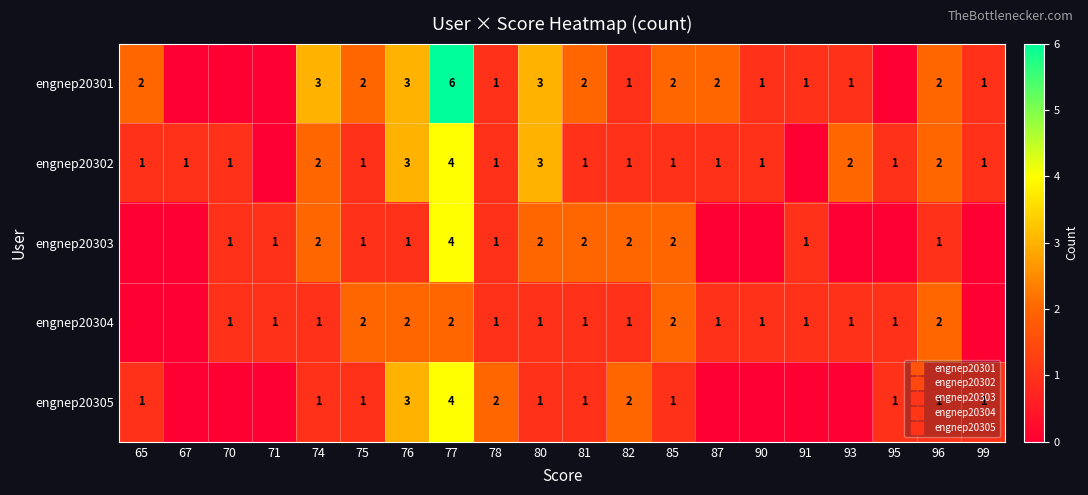

What is the total value across all series at 99?

3